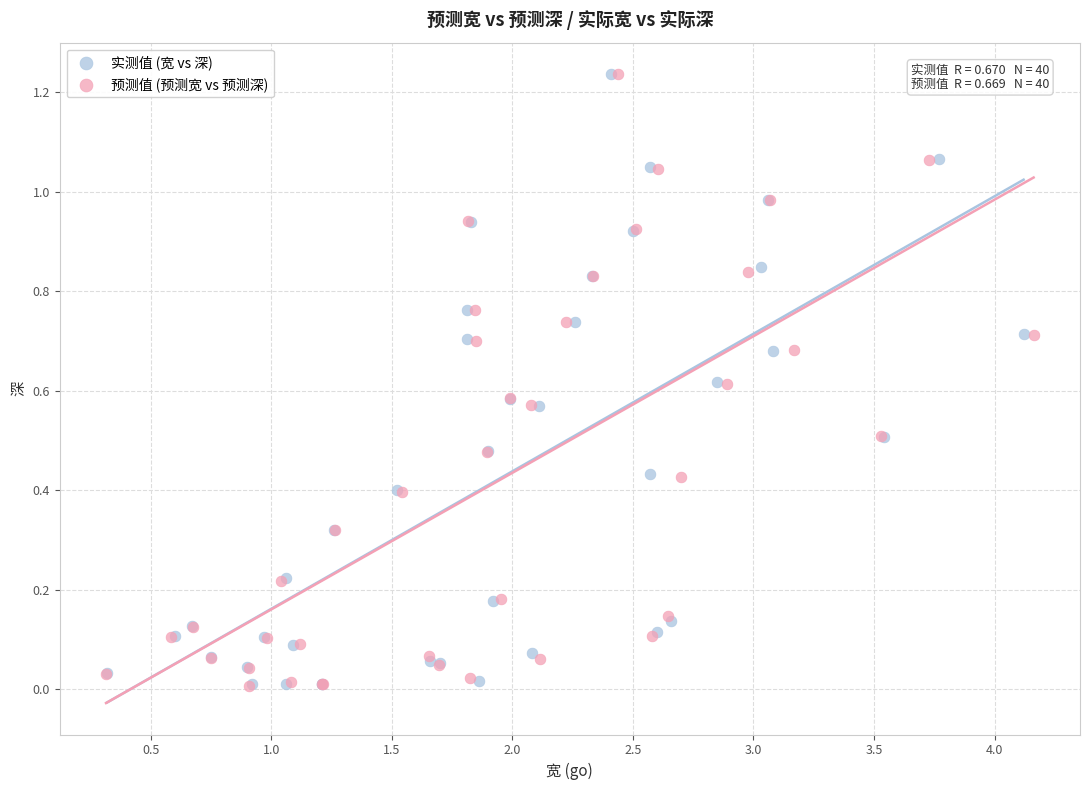

What are all the series names shown in the legend?

实测值 (宽 vs 深), 预测值 (预测宽 vs 预测深)